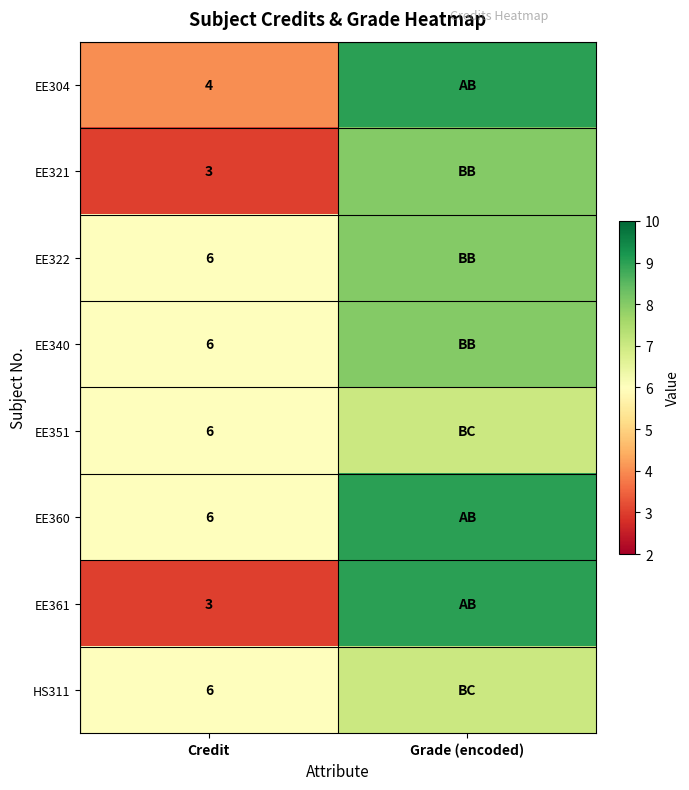

What is the total value across all series at Credit?

40